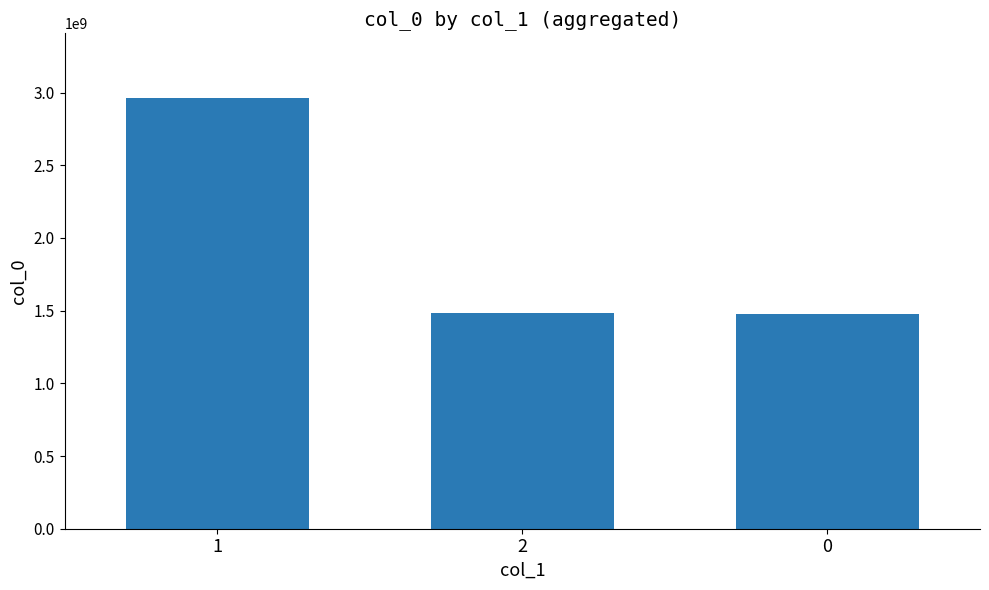

What position from the right is 0?

1